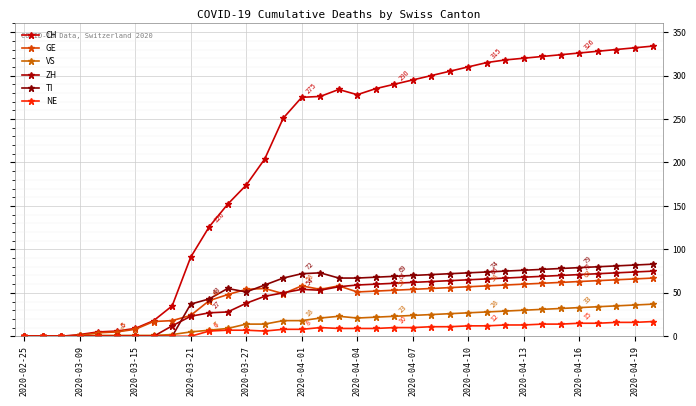

Reading left to right, extract all data points from this chart.

CH: 0	0	0	2	5	6	9	18	35	91	126	152	174	204	251	275	276	284	278	285	290	295	300	305	310	315	318	320	322	324	326	328	330	332	334
GE: 0	0	0	1	4	5	8	17	18	24	41	48	54	55	49	58	54	58	51	52	53	54	55	56	57	58	59	60	61	62	63	64	65	66	67
VS: 0	0	0	1	1	1	1	1	2	5	7	9	14	14	18	18	21	23	21	22	23	24	25	26	27	28	29	30	31	32	33	34	35	36	37
ZH: 0	0	0	0	0	0	0	0	12	23	27	28	38	46	50	54	53	57	59	60	61	62	63	64	65	66	67	68	69	70	71	72	73	74	75
TI: 0	0	0	0	0	0	0	0	0	37	43	55	51	59	67	72	73	67	67	68	69	70	71	72	73	74	75	76	77	78	79	80	81	82	83
NE: 0	0	0	0	0	0	0	0	0	0	6	7	7	6	8	8	10	9	9	9	10	10	11	11	12	12	13	13	14	14	15	15	16	16	17